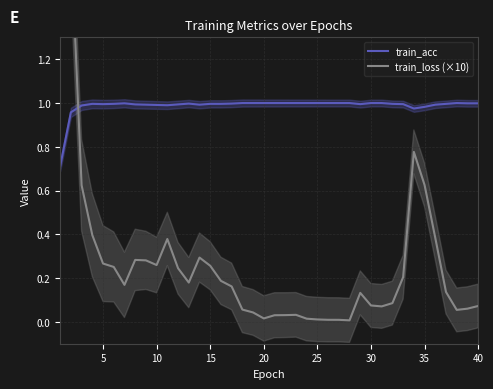

Reading left to right, what are all the values shown in this chart?

train_acc: 0.7	1.0	1.0	1.0	1.0	1.0	1.0	1.0	1.0	1.0	1.0	1.0	1.0	1.0	1.0	1.0	1.0	1.0	1.0	1.0	1.0	1.0	1.0	1.0	1.0	1.0	1.0	1.0	1.0	1.0	1.0	1.0	1.0	1.0	1.0	1.0	1.0	1.0	1.0	1.0
train_loss (×10): 8.0	1.7	0.6	0.4	0.3	0.3	0.2	0.3	0.3	0.3	0.4	0.2	0.2	0.3	0.3	0.2	0.2	0.1	0.0	0.0	0.0	0.0	0.0	0.0	0.0	0.0	0.0	0.0	0.1	0.1	0.1	0.1	0.2	0.8	0.6	0.4	0.1	0.1	0.1	0.1